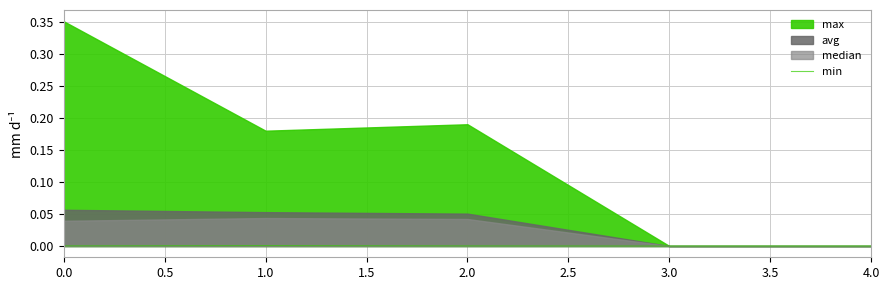

Is it true that min equals 0.0 at 1.0?

True